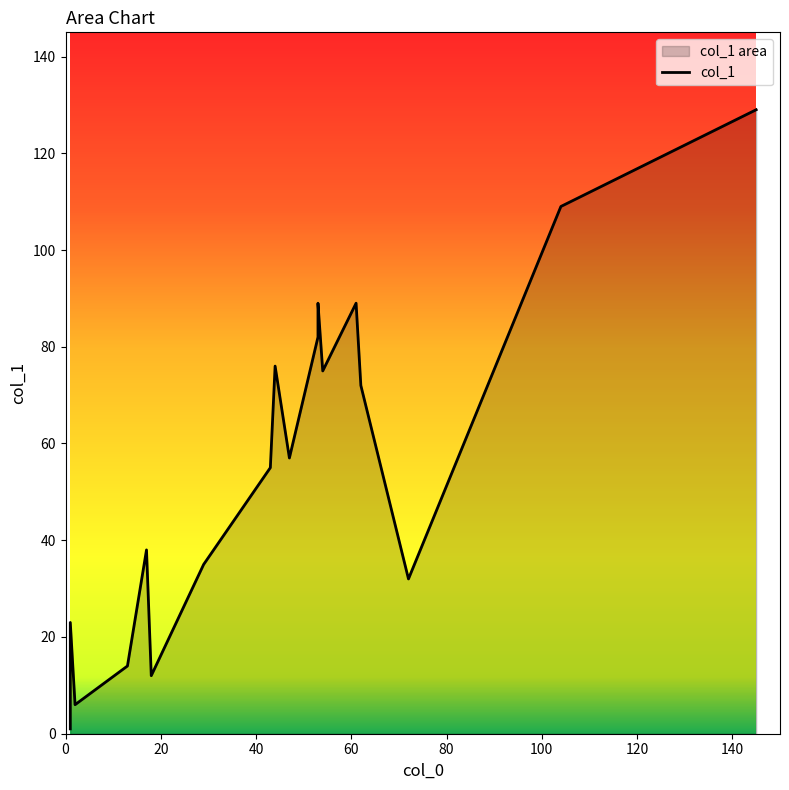

Which has a higher value, 47 or 29?

47